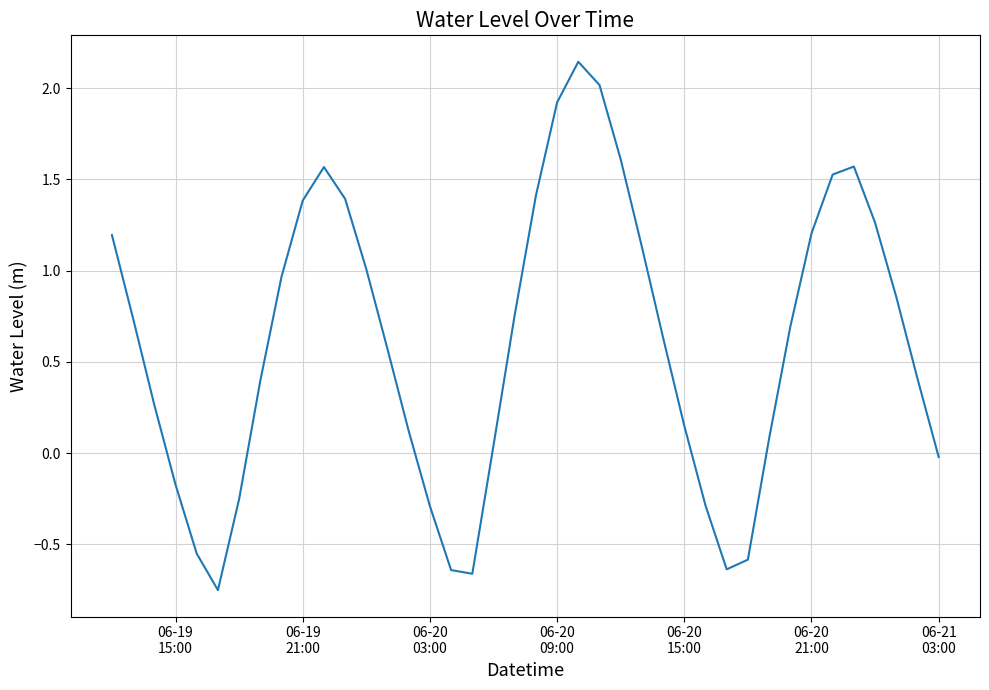

What is the difference between the maximum and minimum values?

2.9